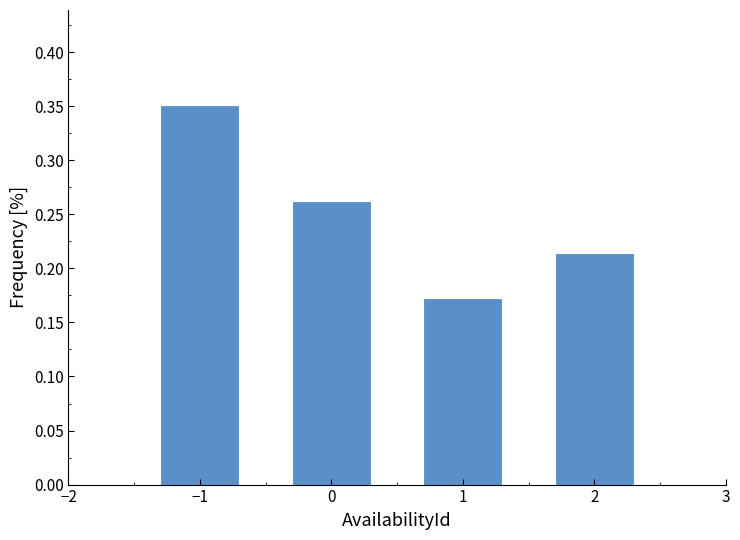

Count the values in the range 0 to 1.

4